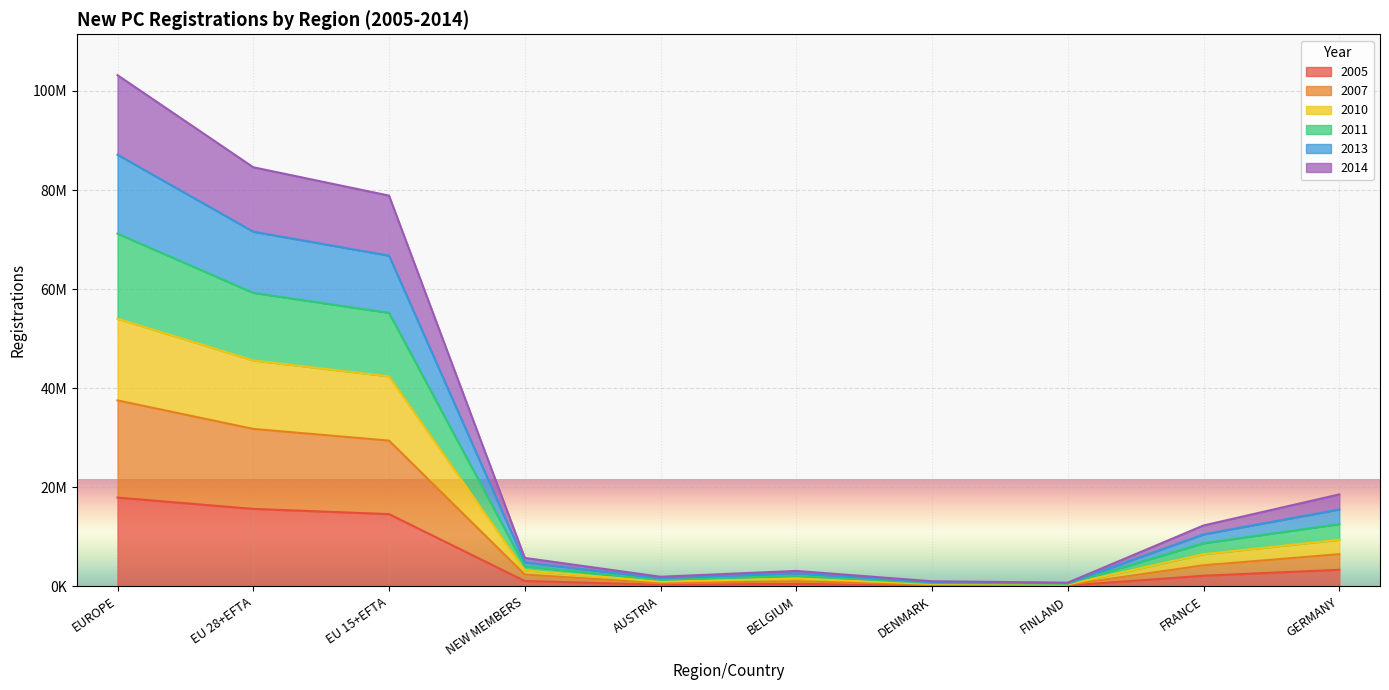

What position from the left is FRANCE?

9